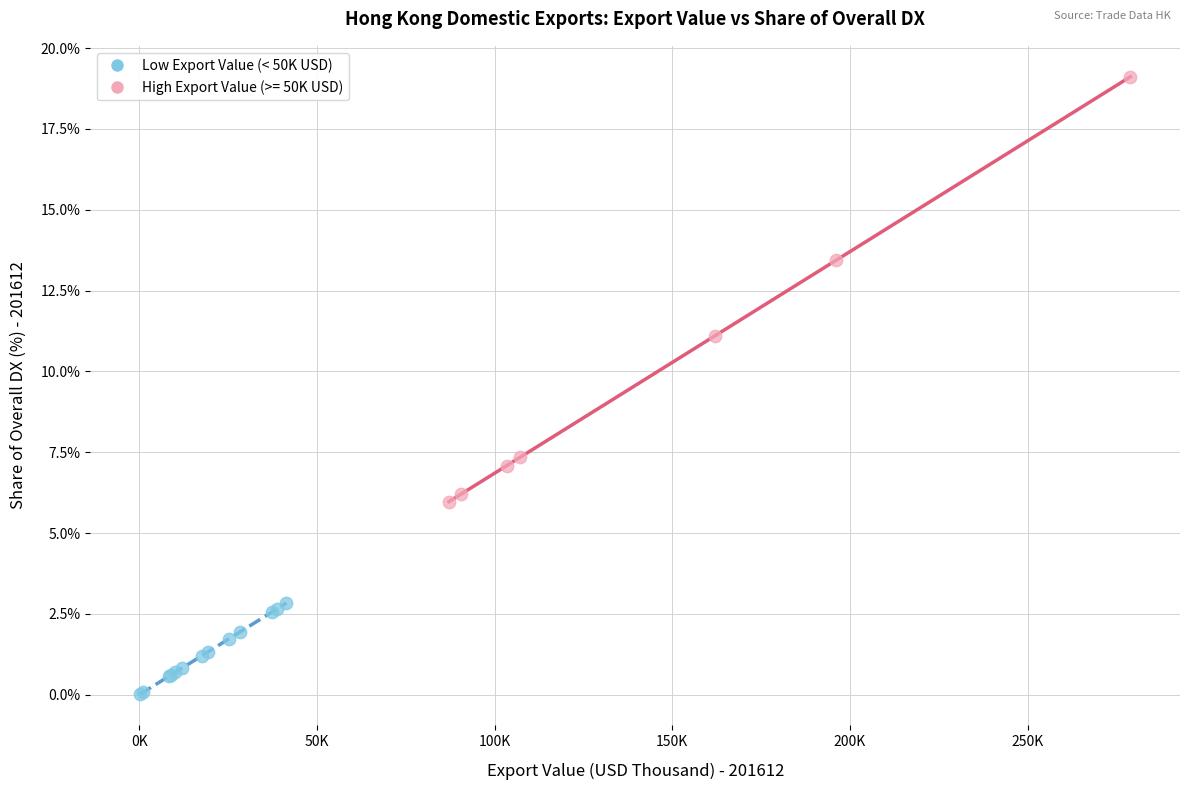

Which series reaches the minimum Y coordinate?

Low Export Value (< 50K USD)